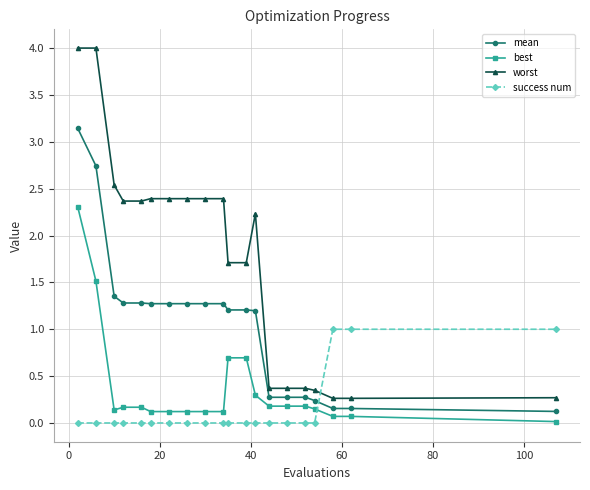

What are all the series names shown in the legend?

mean, best, worst, success num